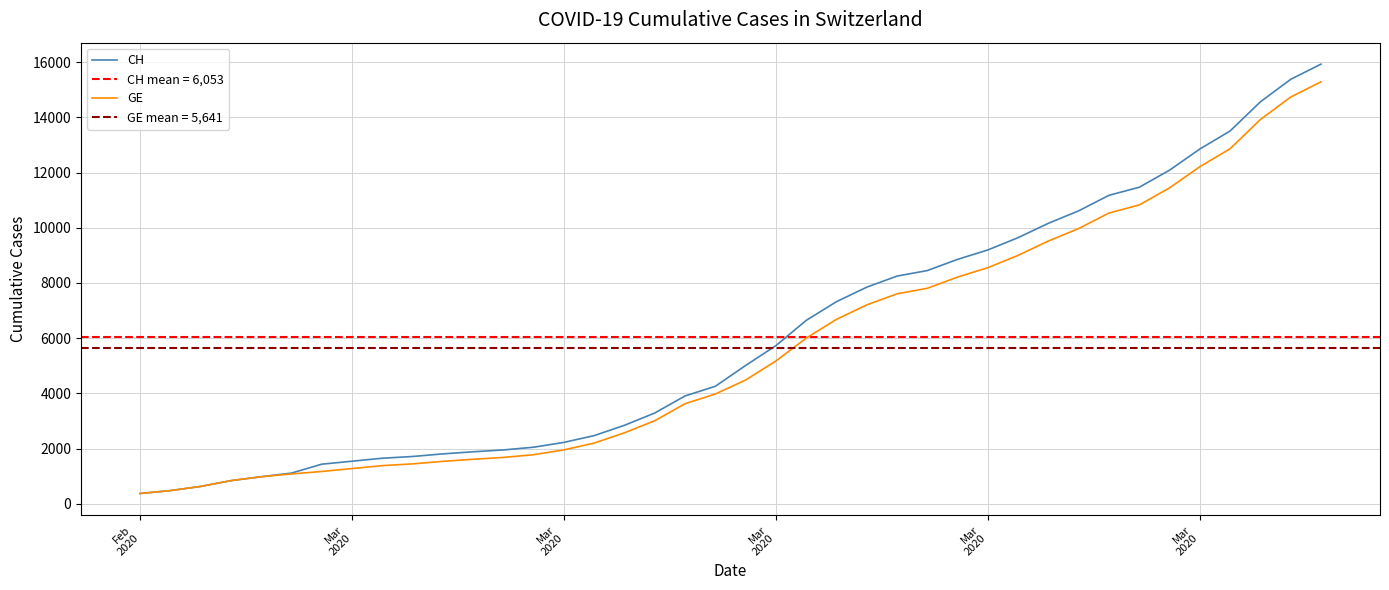

Which series has the largest total across all categories?

CH